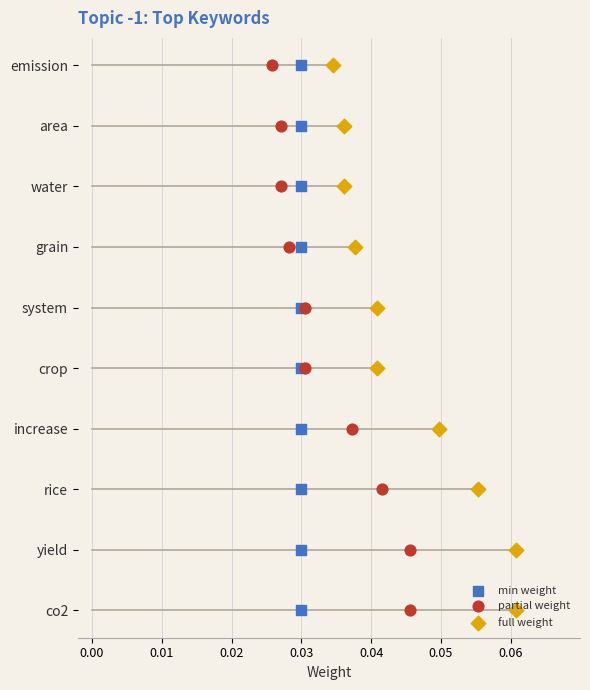

Which series reaches the minimum Y coordinate?

min weight